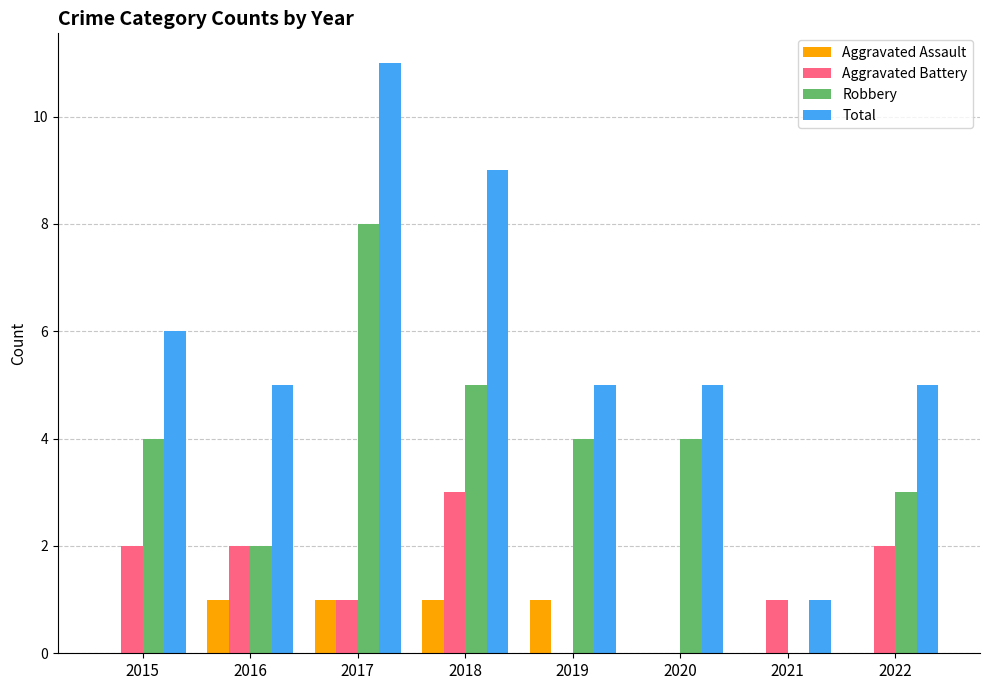

How many categories are shown in the chart?

8